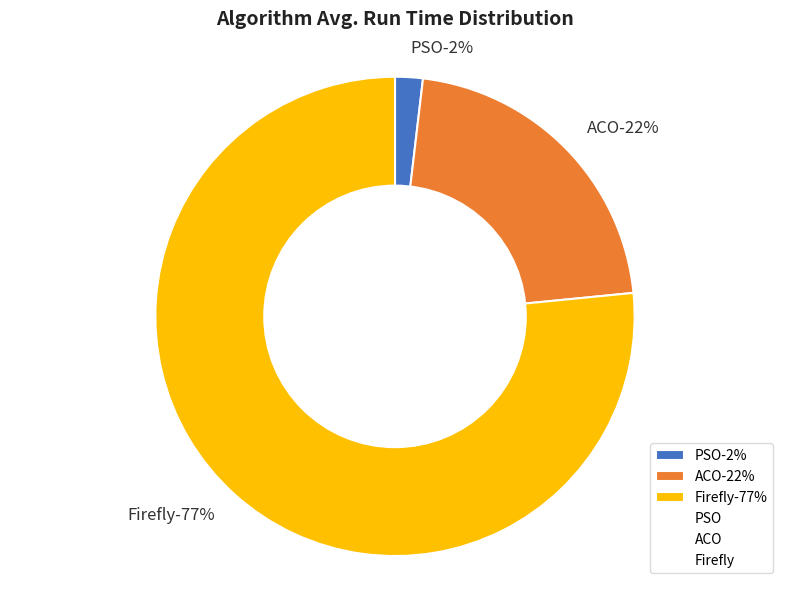

Which slice is the smallest?

PSO